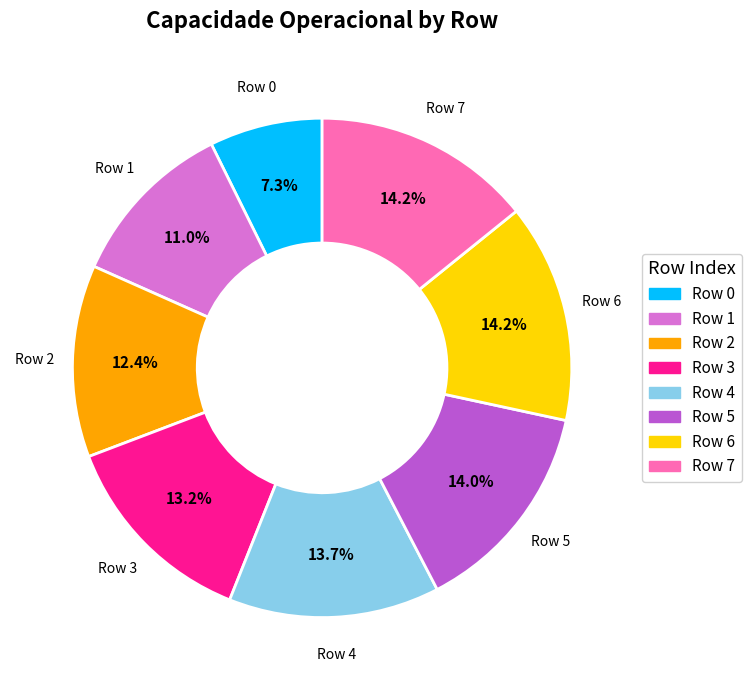

What is the total percentage of Row 7 and Row 6?

28.4%